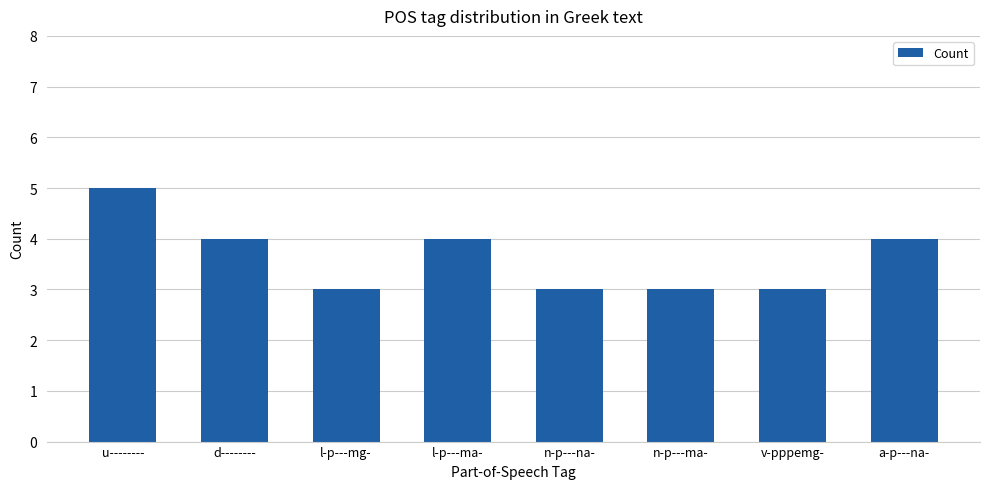

Reading left to right, list all the values displayed in this chart.

5	4	3	4	3	3	3	4